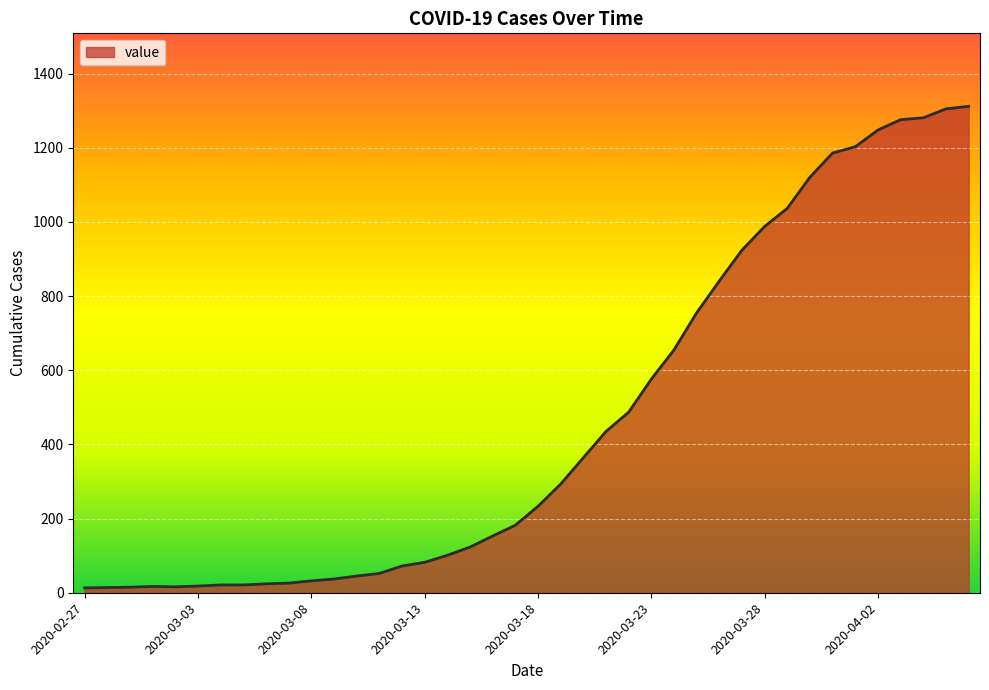

What is the greatest value displayed?

1312